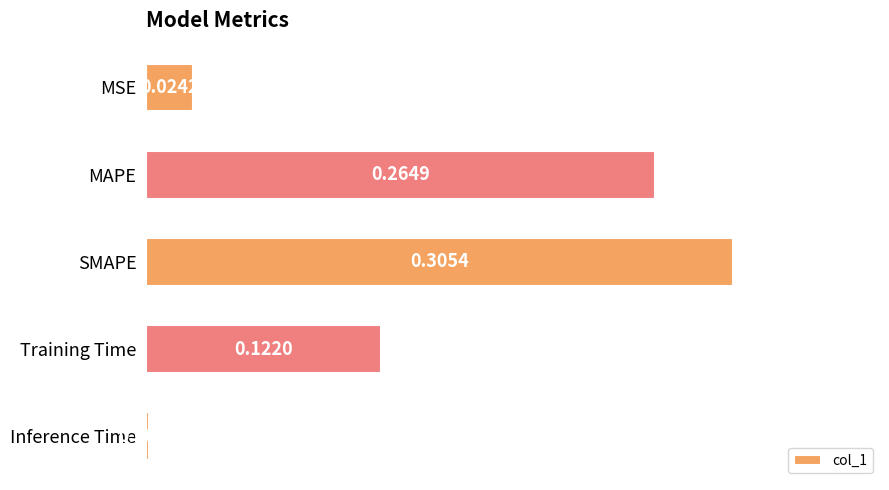

What is the sum of all values?

0.7